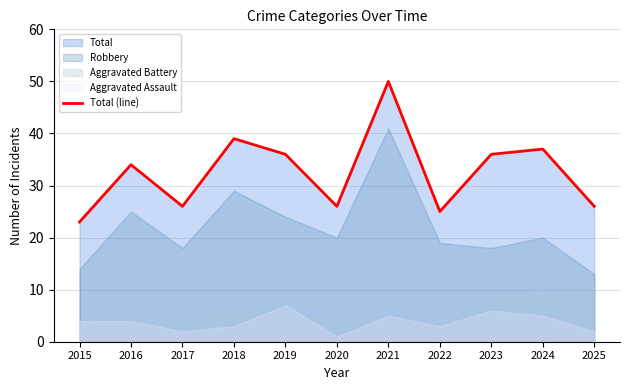

How many lines are shown in the chart?

1